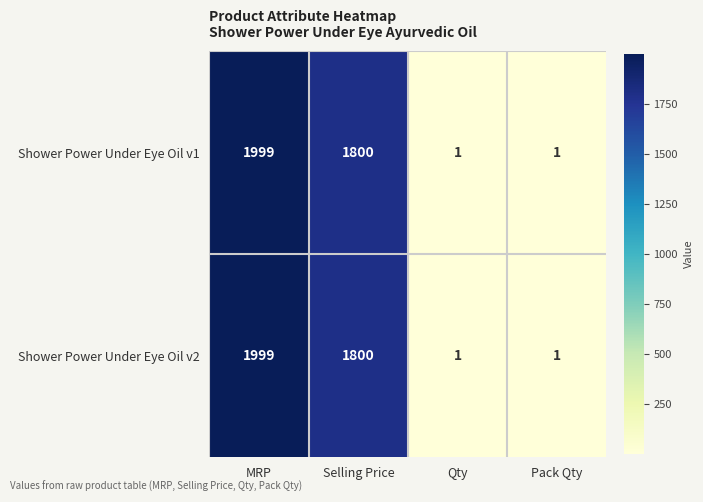

What is the maximum value shown in the chart?

1999